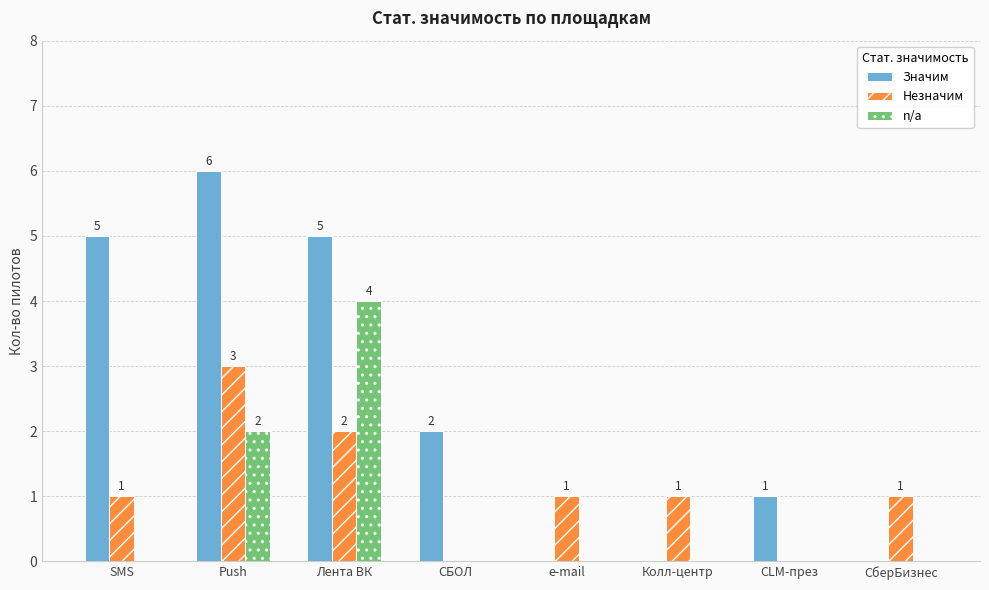

Which label corresponds to the largest value in the chart?

Push